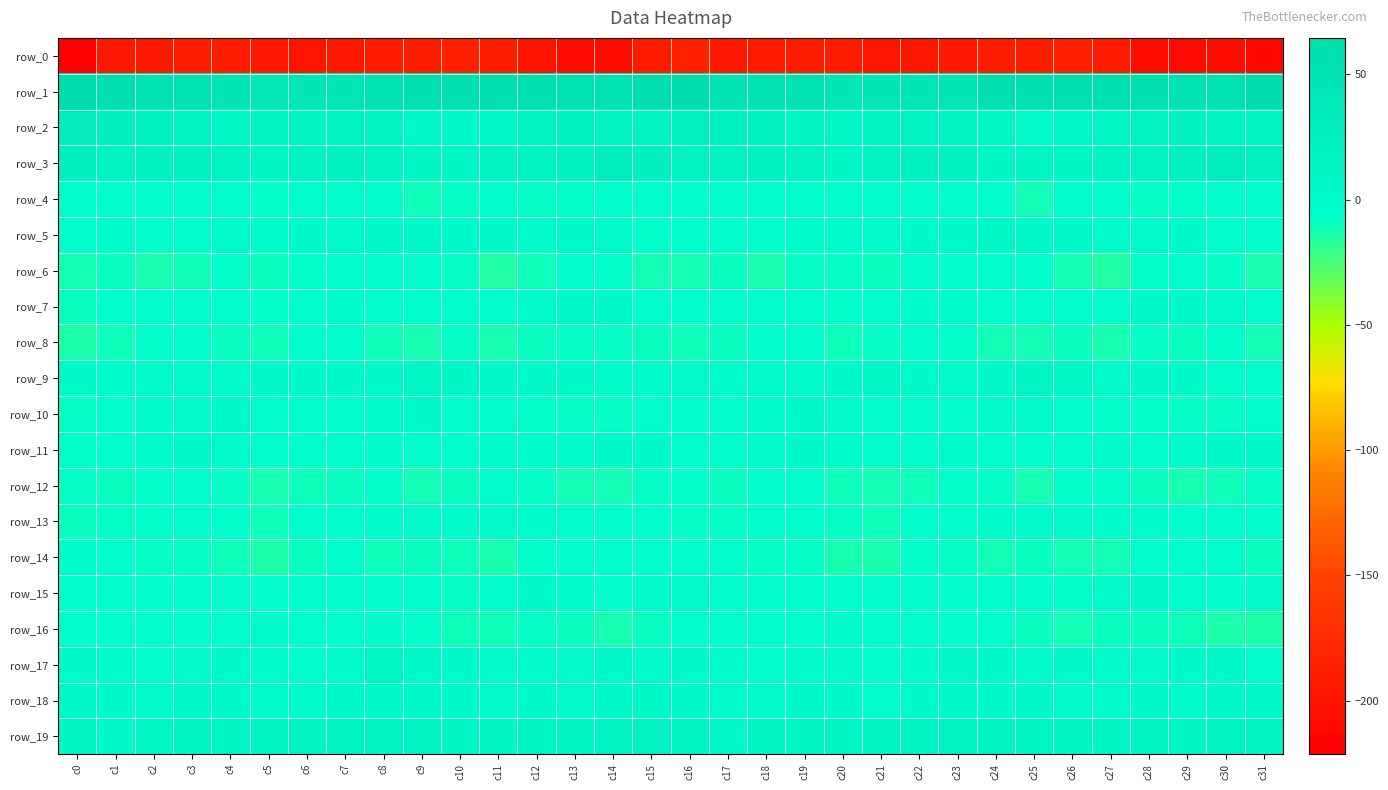

At c8, list the series in order from smallest to largest.

row_0, row_14, row_8, row_12, row_7, row_4, row_15, row_6, row_16, row_10, row_13, row_11, row_9, row_18, row_5, row_17, row_2, row_3, row_19, row_1